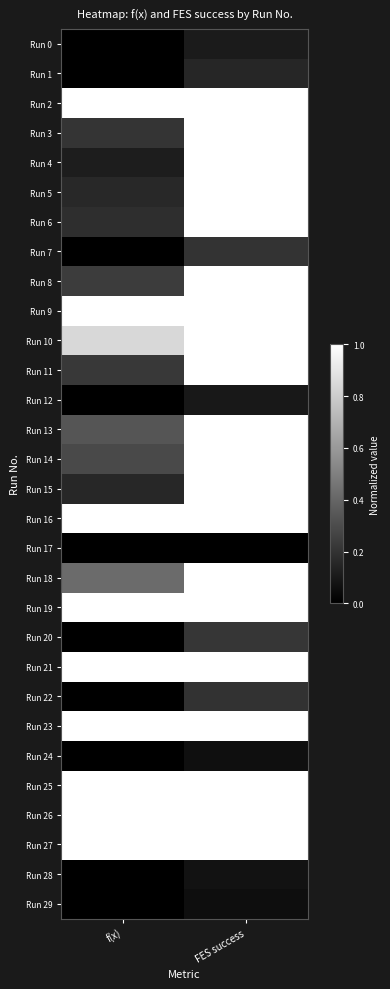

What is the difference between the highest and lowest values at f(x)?

1.0